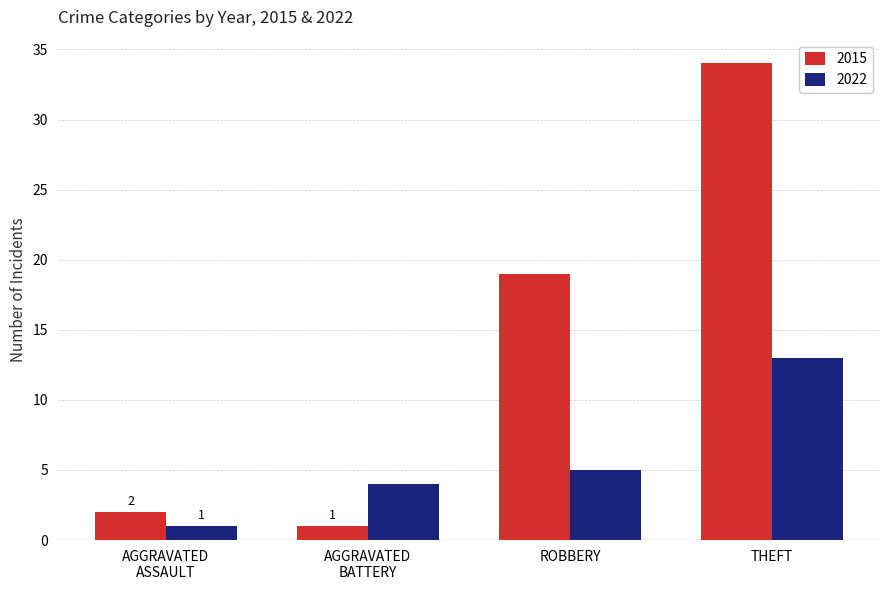

Which series has the largest range (max minus min)?

2015